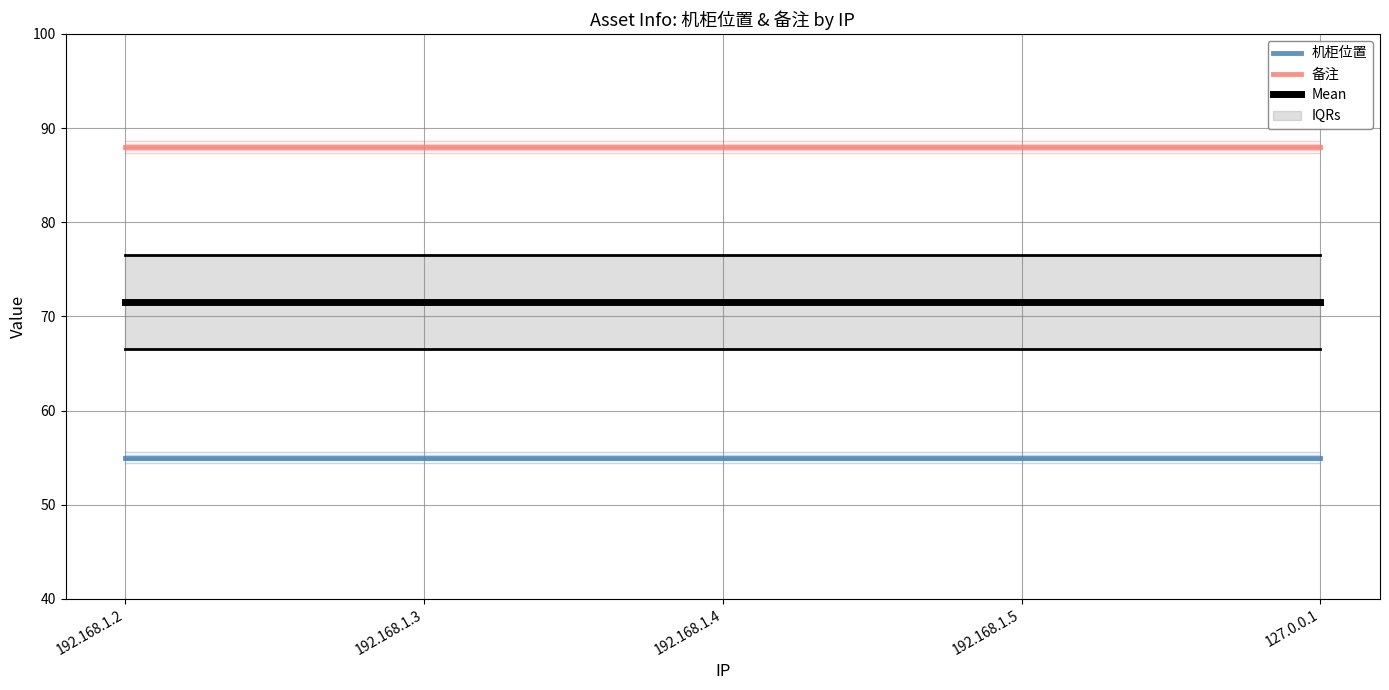

Rank the series at 192.168.1.5 from lowest to highest value.

机柜位置, Mean, 备注